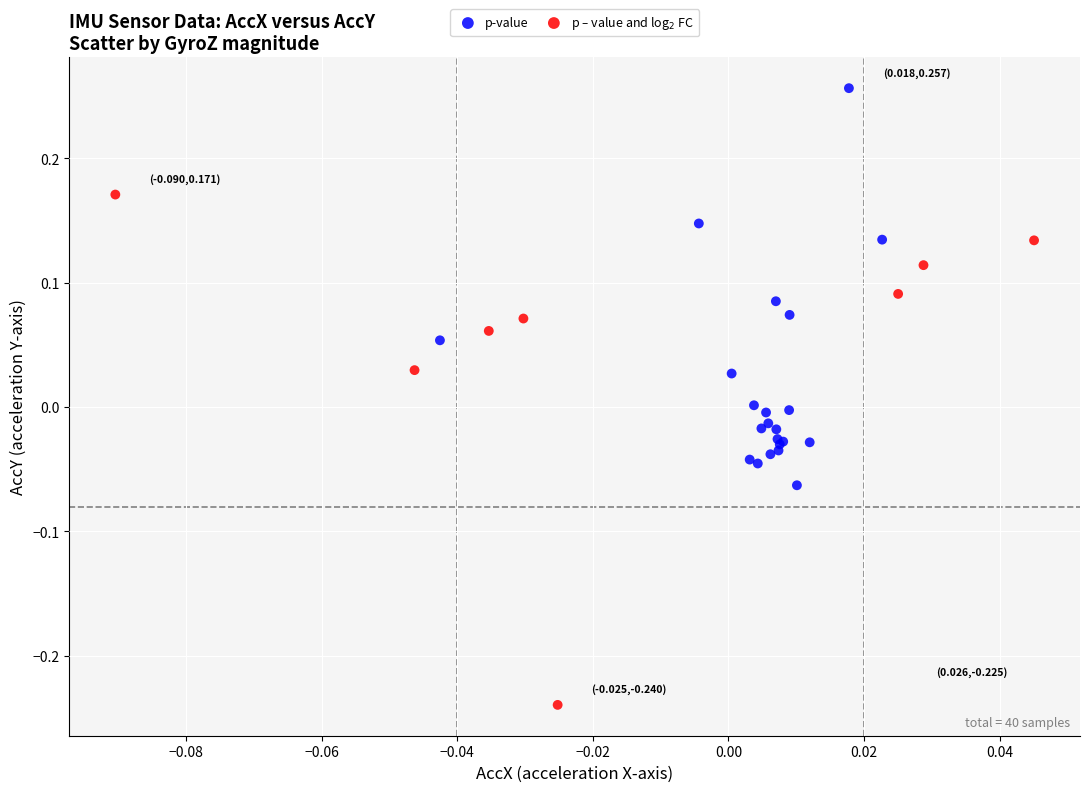

Which series reaches the minimum Y coordinate?

p – value and log$_2$ FC